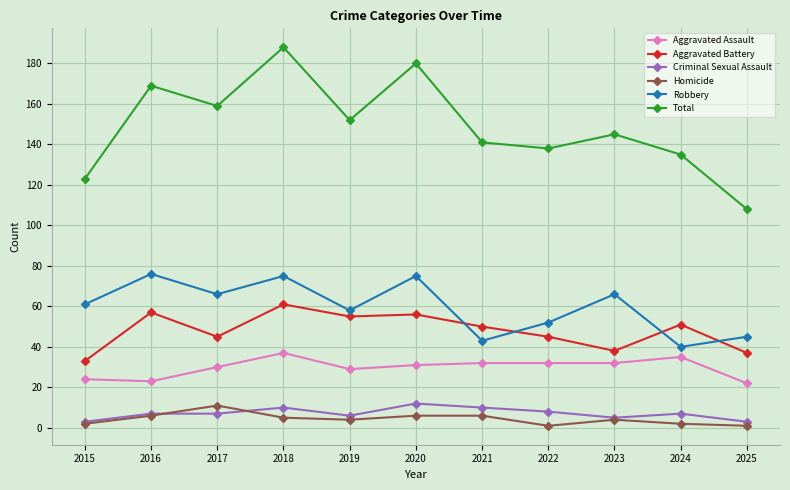

What is the sum of all Aggravated Assault values?

327